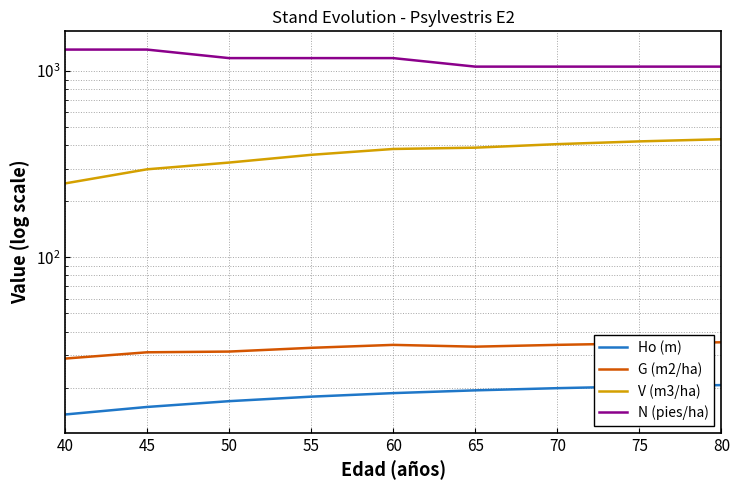

Is it true that Ho (m) equals 3.6 at 45?

False